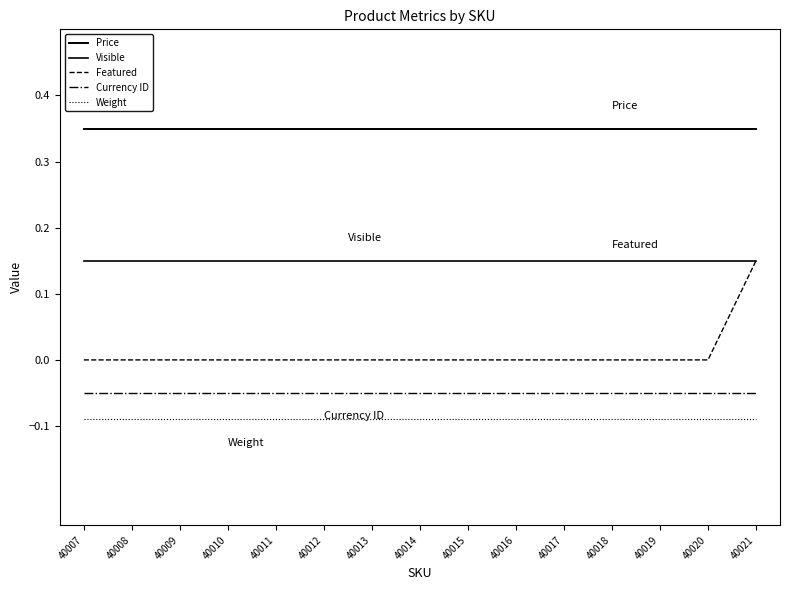

How many lines are shown in the chart?

5